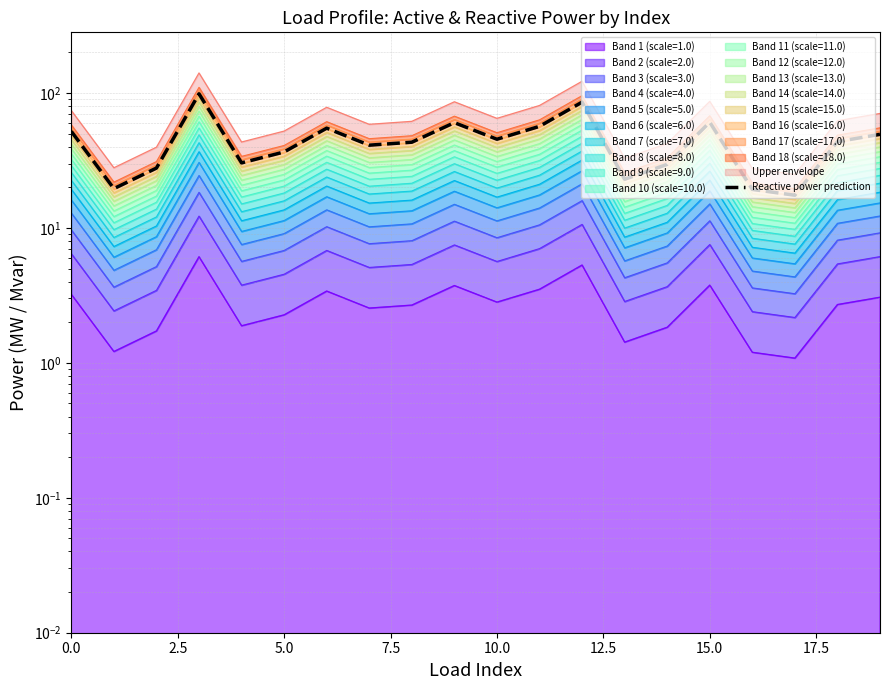

What is the change in value from 11 to 15?

+4.1